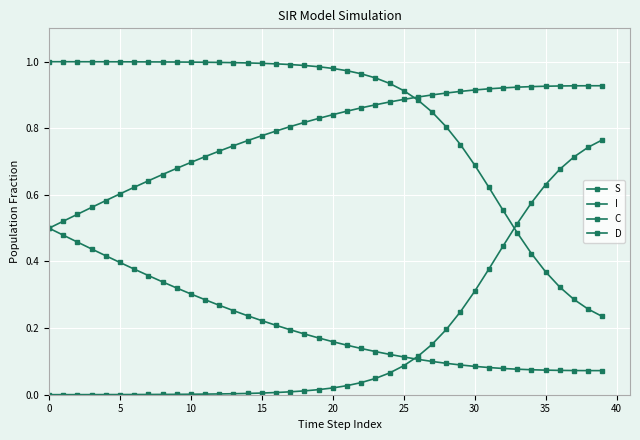

Count the number of data series in this chart.

4